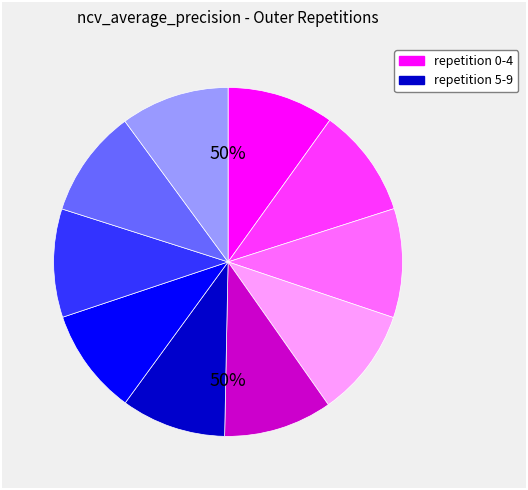

Rank the categories by value from highest to lowest.

outer-repetition1, outer-repetition2, outer-repetition3, outer-repetition9, outer-repetition4, outer-repetition7, outer-repetition8, outer-repetition0, outer-repetition6, outer-repetition5